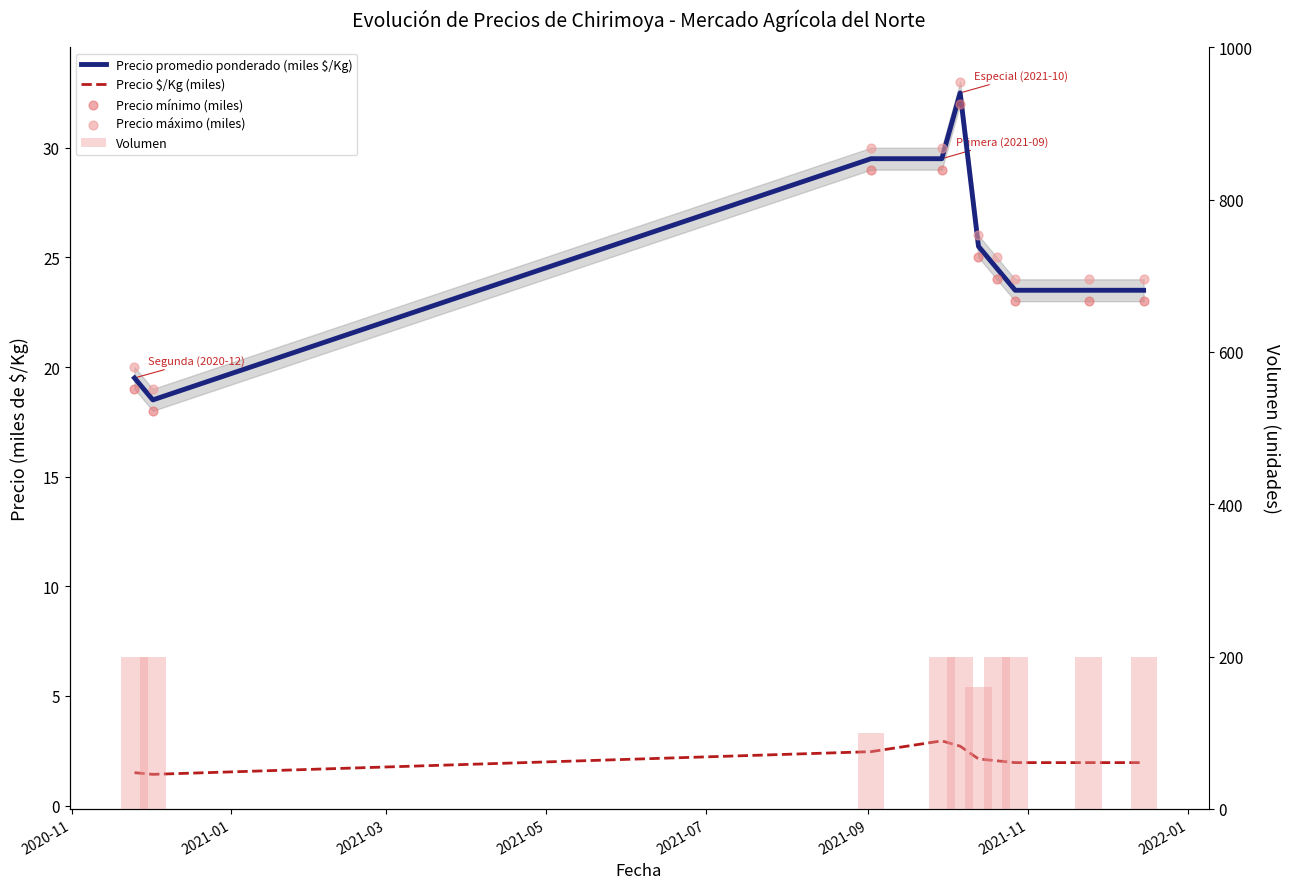

Is the value of Precio $/Kg (miles) at 9 greater than the value of Precio promedio ponderado (miles $/Kg) at 2020-11?

No